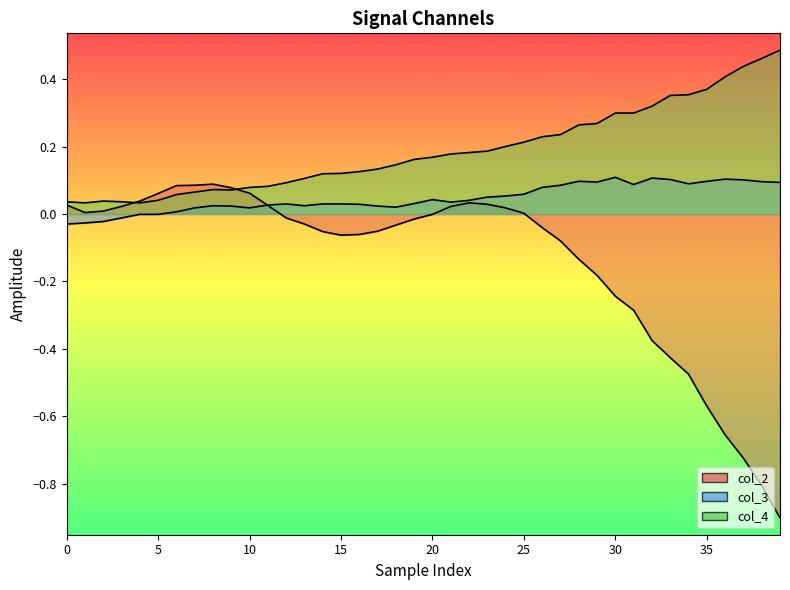

At which category is the sum across all series the highest?

25